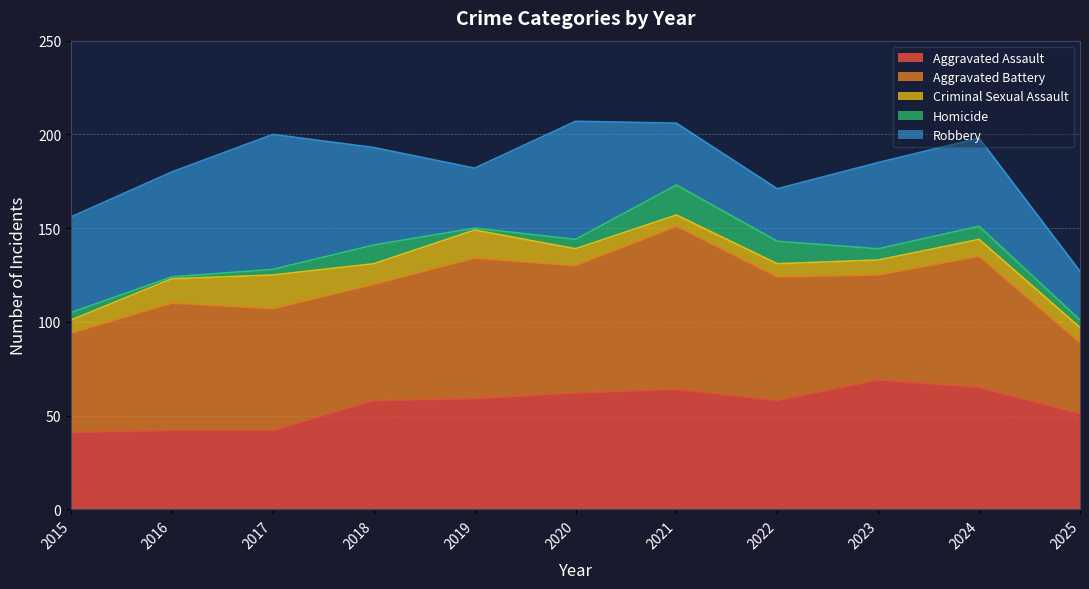

True or false: Criminal Sexual Assault has a value of 13 at 2023.

False